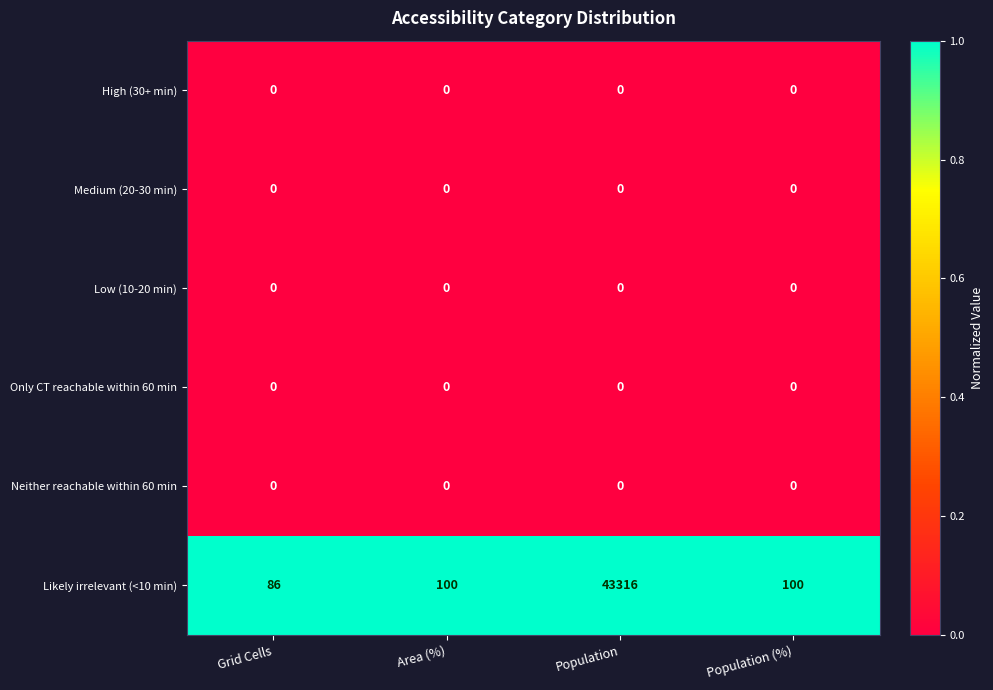

Which series has the largest range (max minus min)?

Likely irrelevant (<10 min)